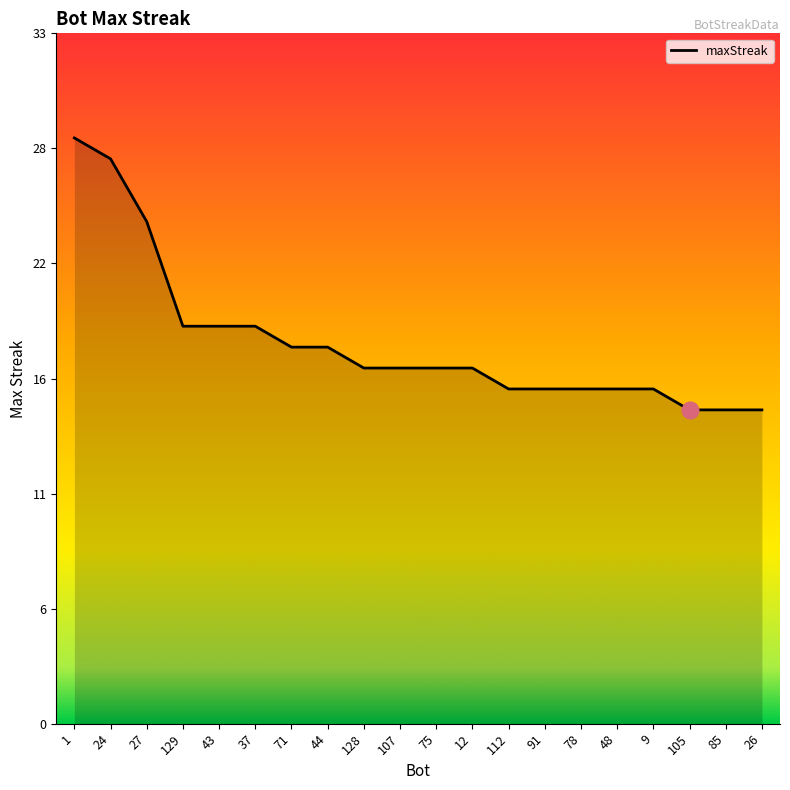

List the labels in order of value, largest first.

1, 24, 27, 129, 43, 37, 71, 44, 128, 107, 75, 12, 112, 91, 78, 48, 9, 105, 85, 26